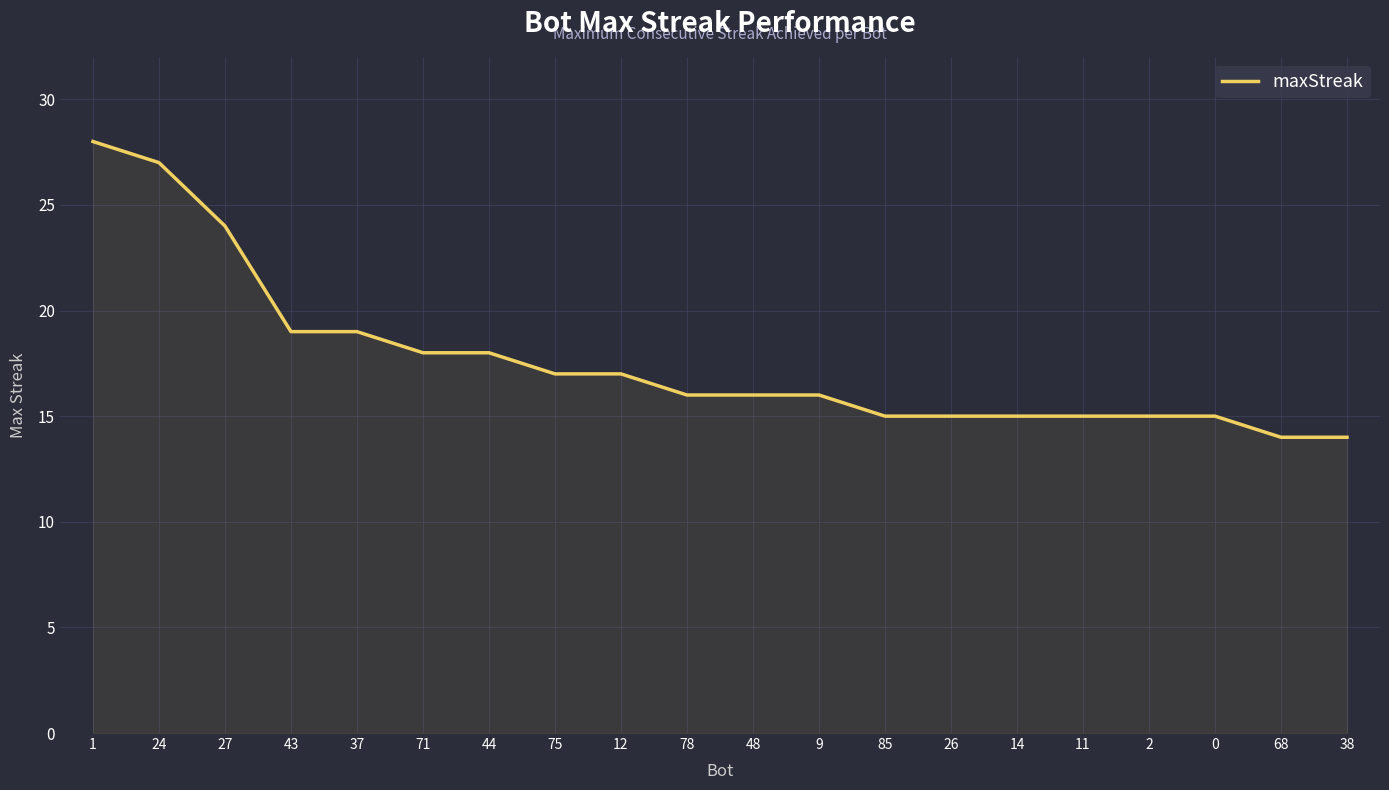

Which has a higher value, 37 or 24?

24